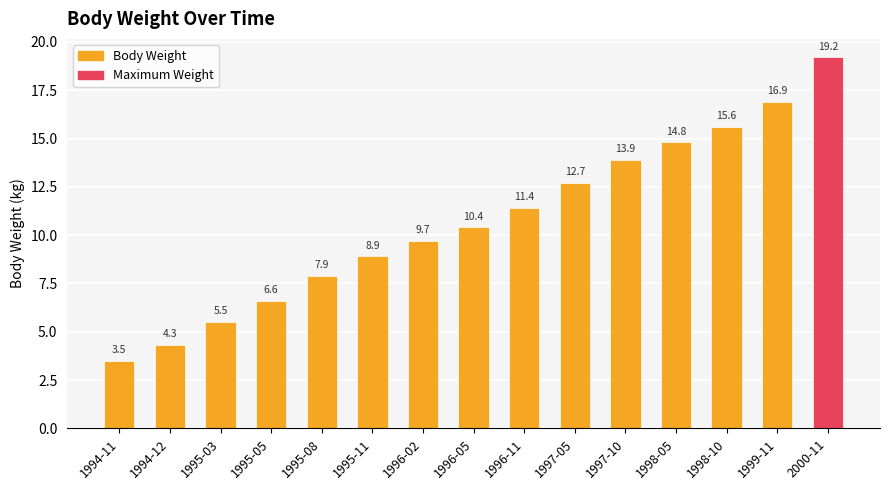

What is the difference between the maximum and minimum values?

15.7